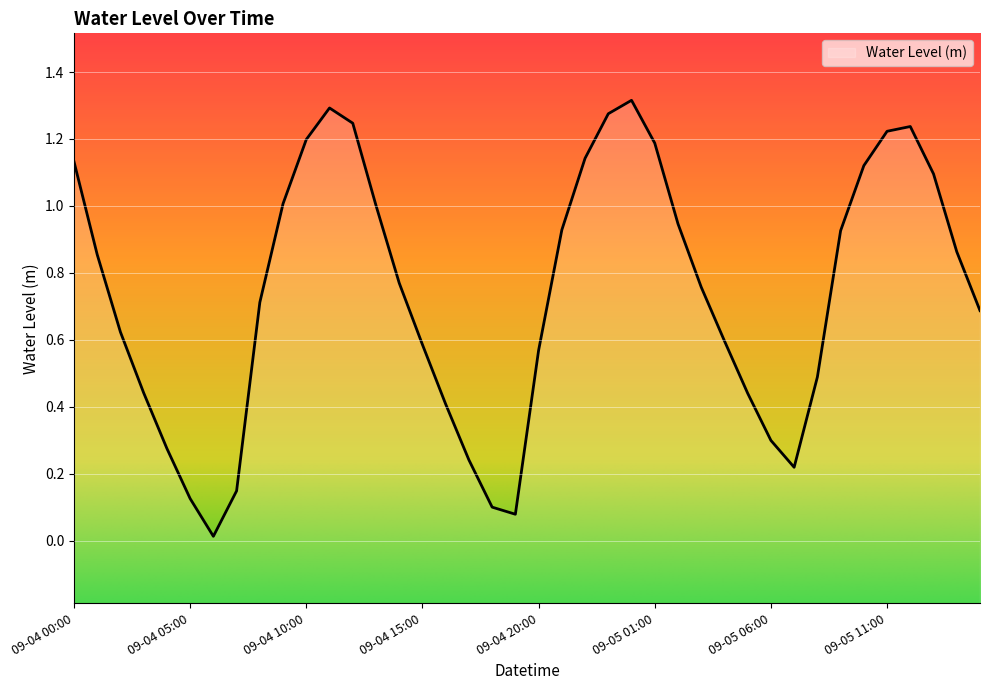

Which label corresponds to the smallest value in the chart?

2023-09-04 06:00